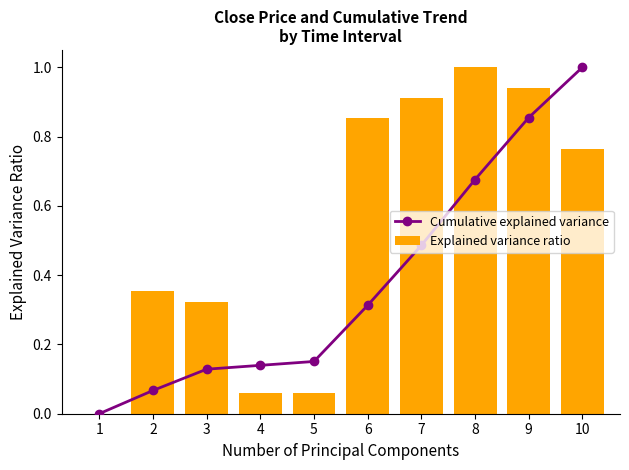

What are all the series names shown in the legend?

Cumulative explained variance, Explained variance ratio